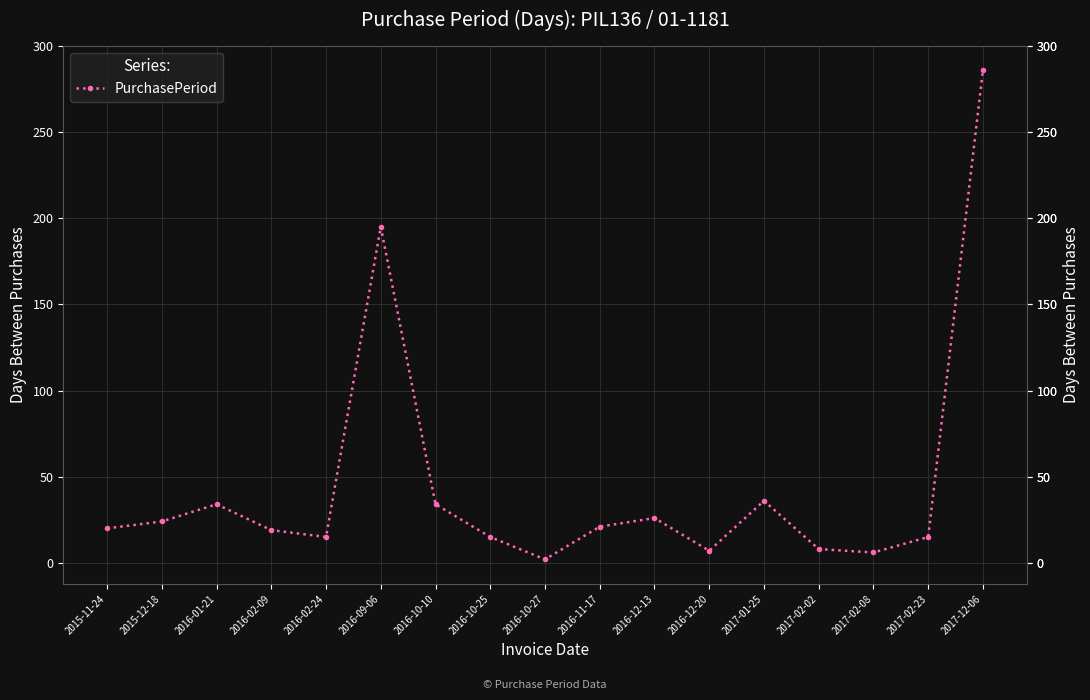

What is the greatest value displayed?

286